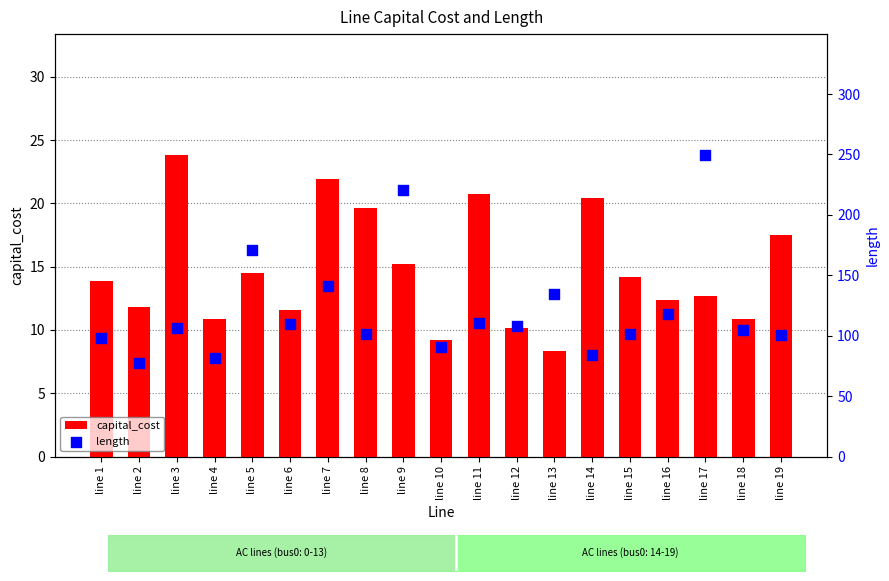

At which category is the sum across all series the highest?

line 17